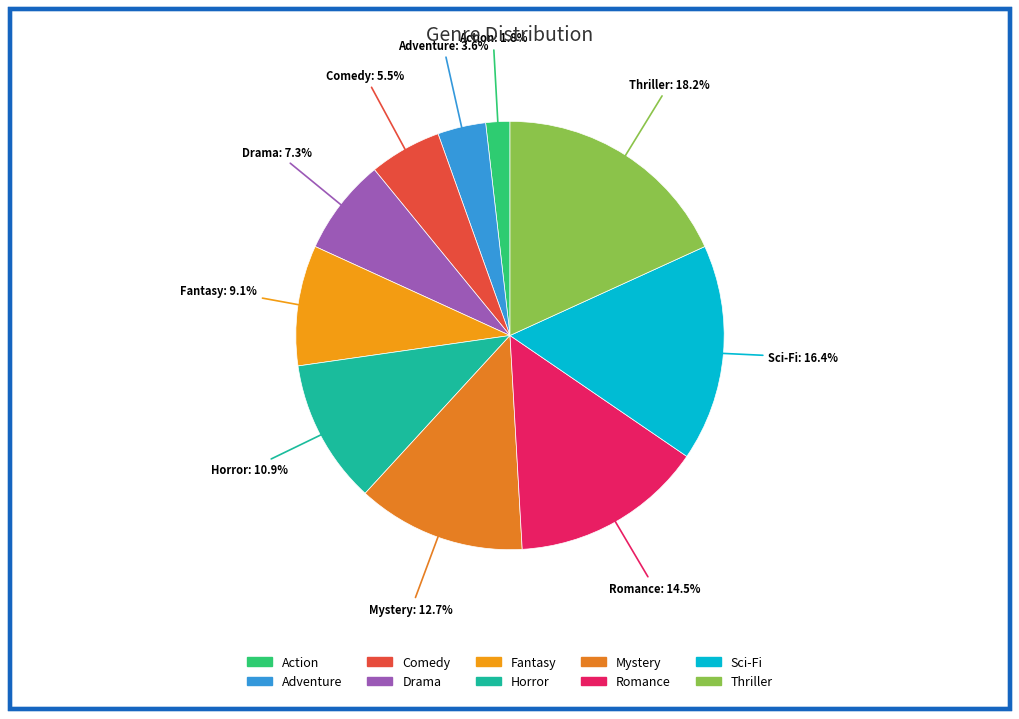

Count the number of slices in the pie.

10